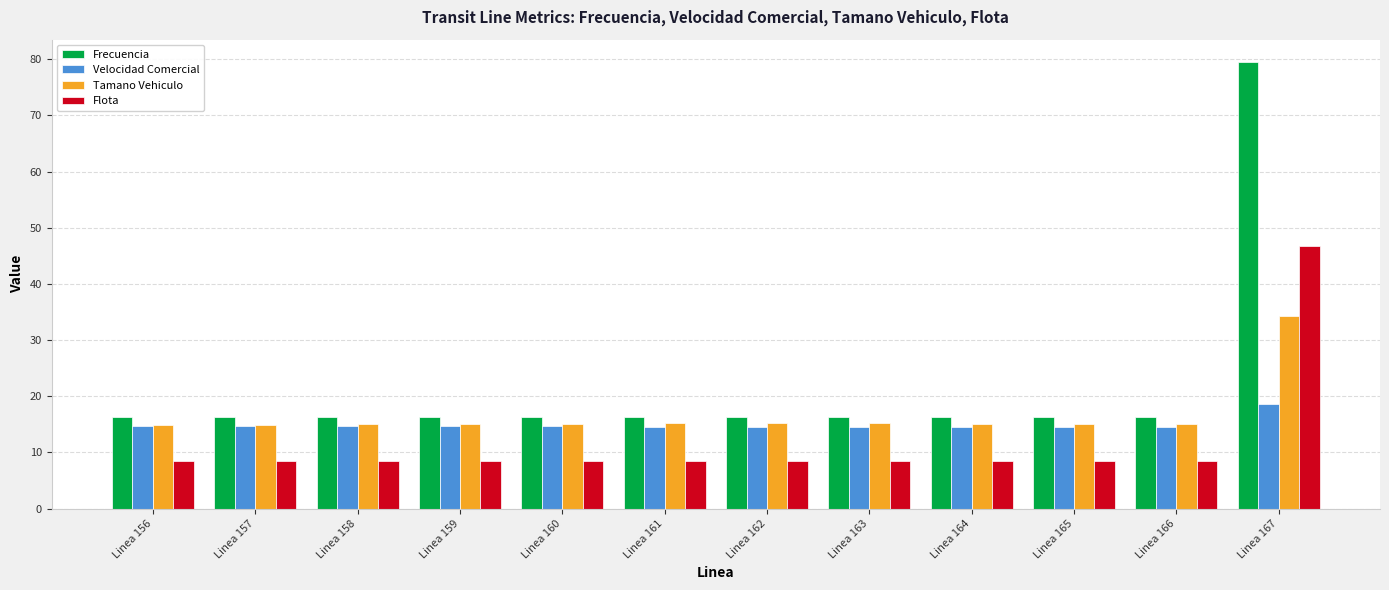

What is the value of the Tamano Vehiculo bar at the 12th from the left?

34.3